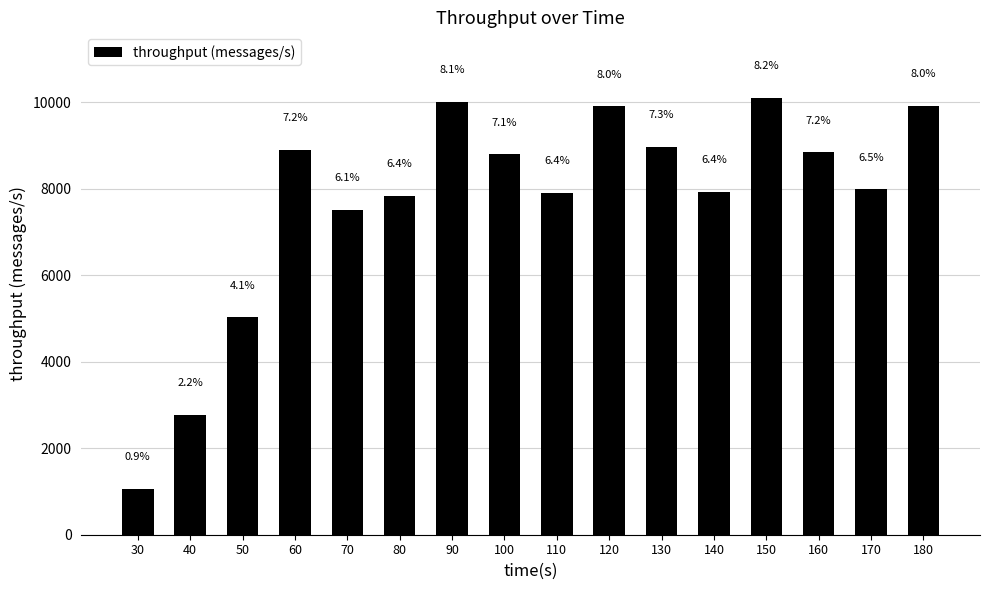

The value at 90 is 10009. True or false?

True